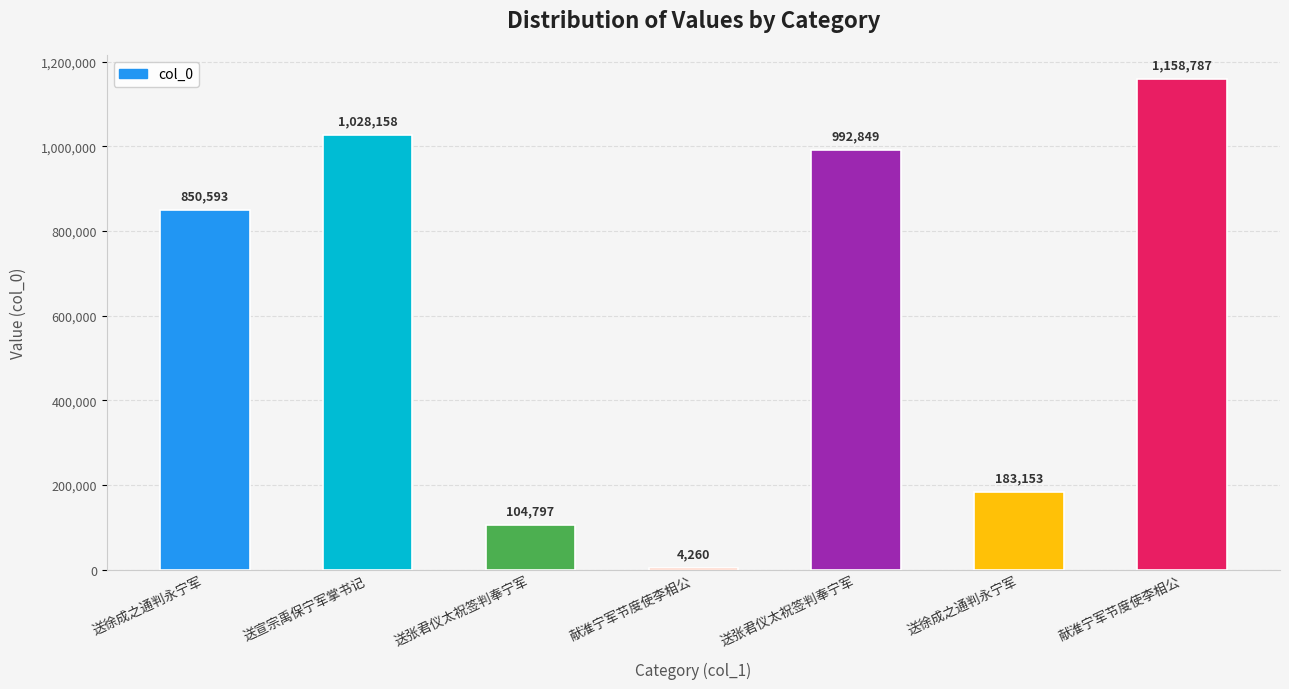

Are the bars horizontal?

No